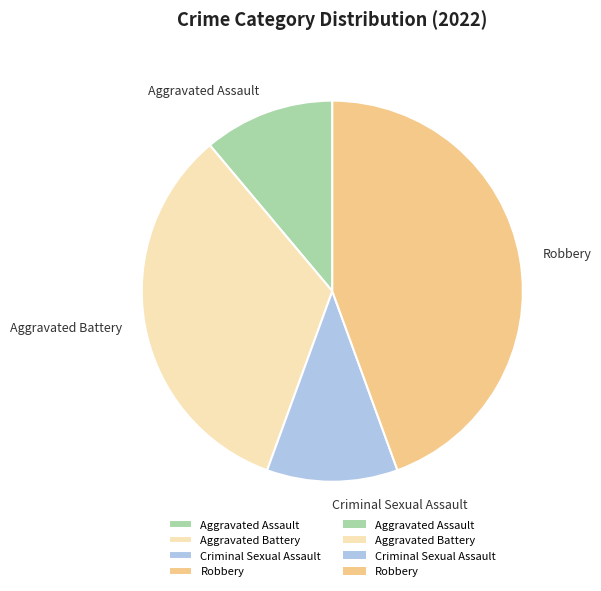

Combined, do Aggravated Battery and Criminal Sexual Assault account for over 50%?

No